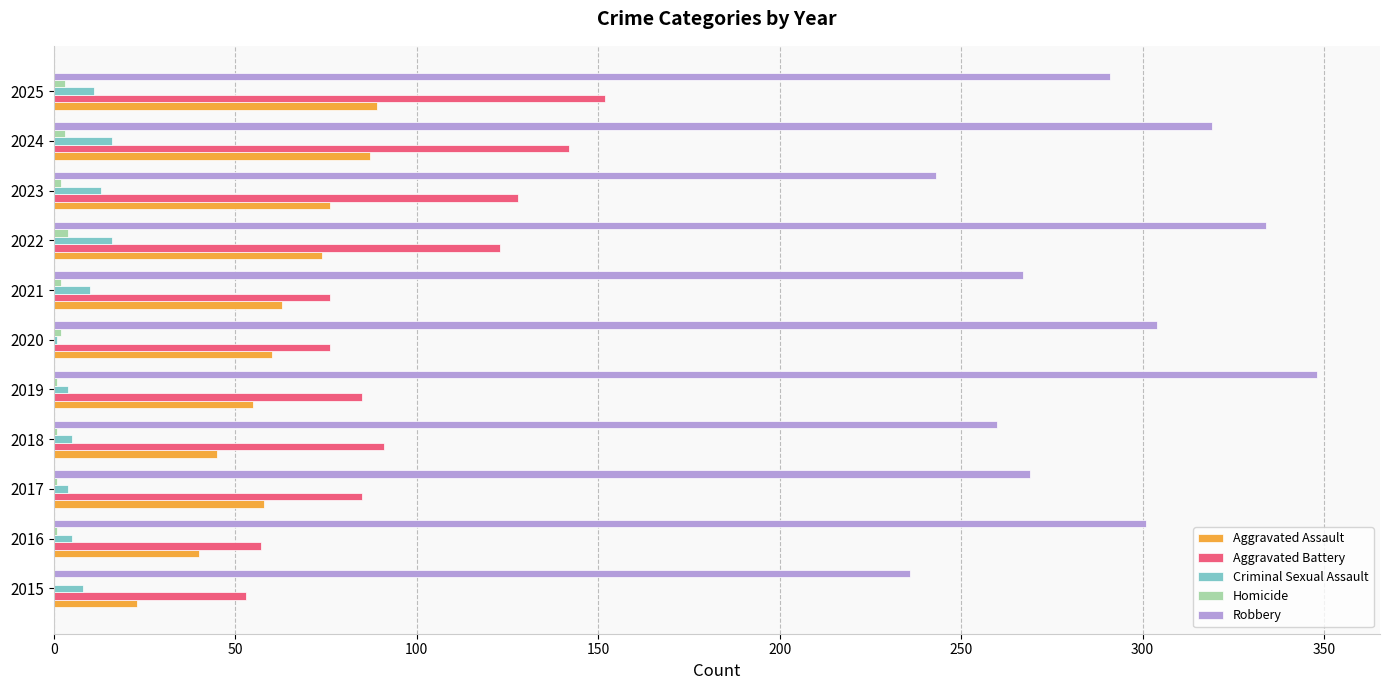

Between 2019 and 2023, which series saw the biggest shift?

Robbery